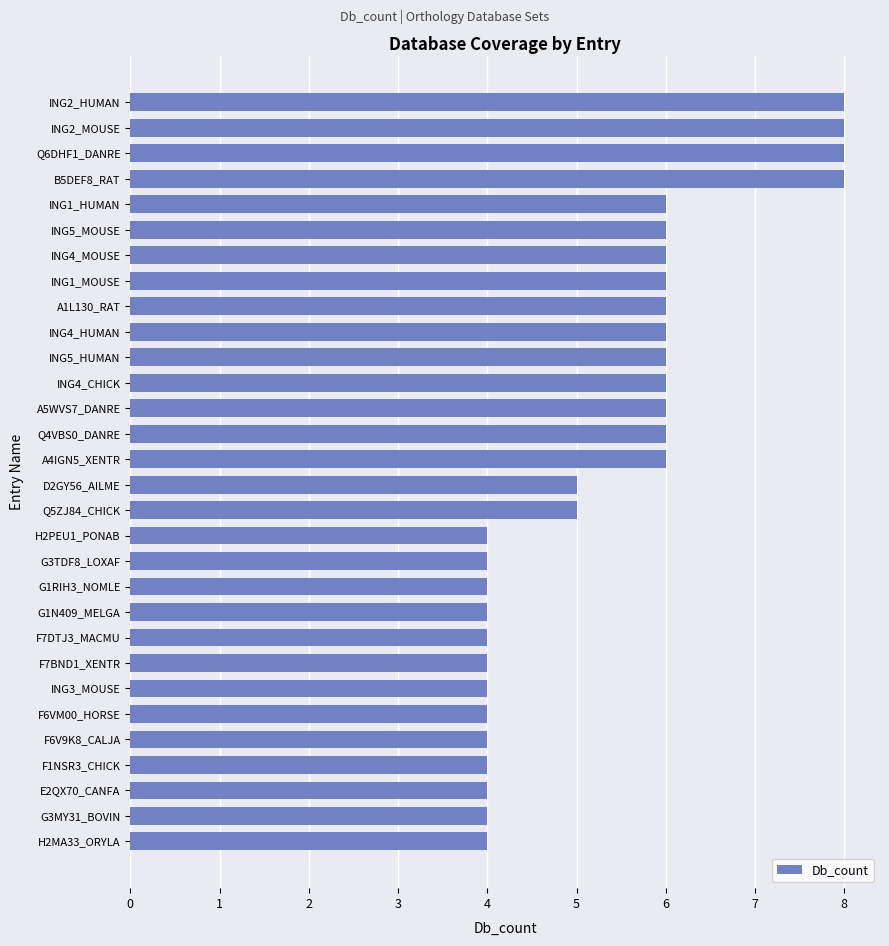

Is it true that the value at F6VM00_HORSE is 4?

True